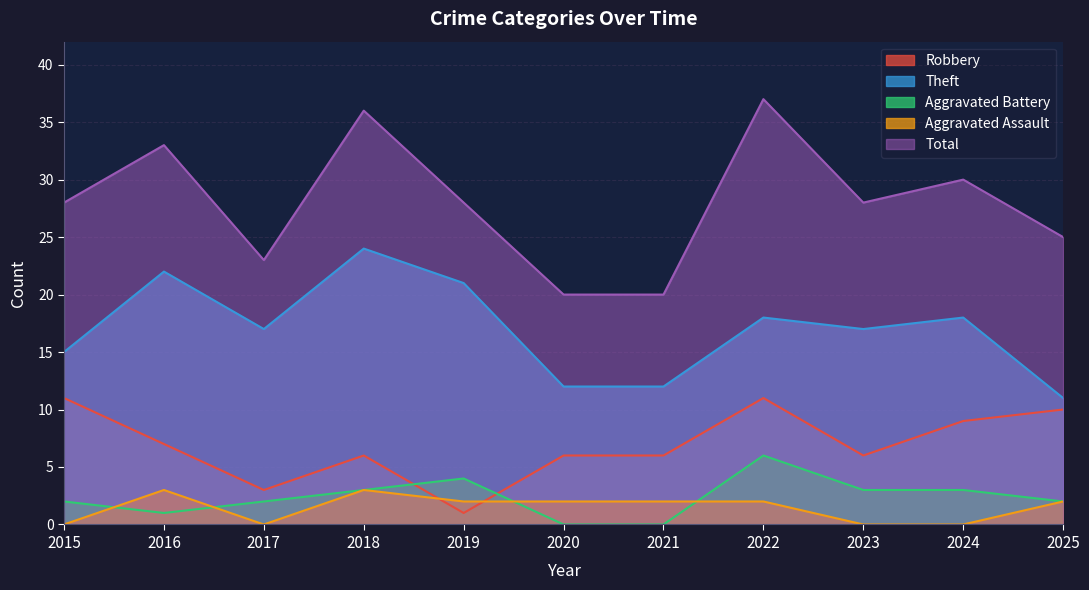

What is the difference between the maximum and second lowest values in the Aggravated Assault series?

3